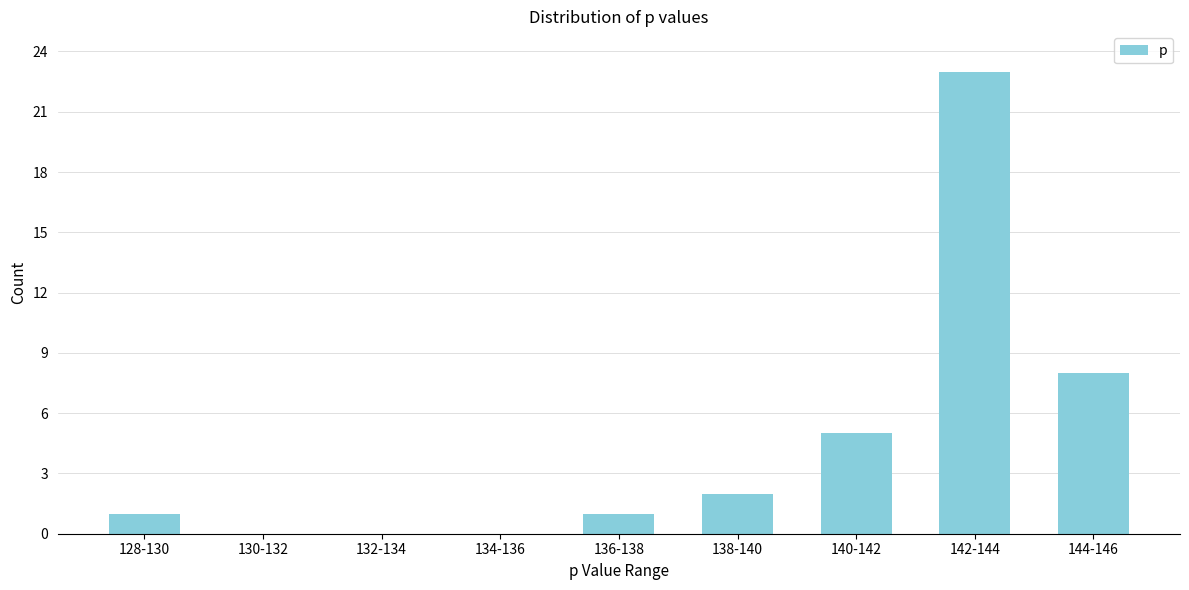

Reading left to right, what are all the values shown in this chart?

128-130=1	130-132=0	132-134=0	134-136=0	136-138=1	138-140=2	140-142=5	142-144=23	144-146=8